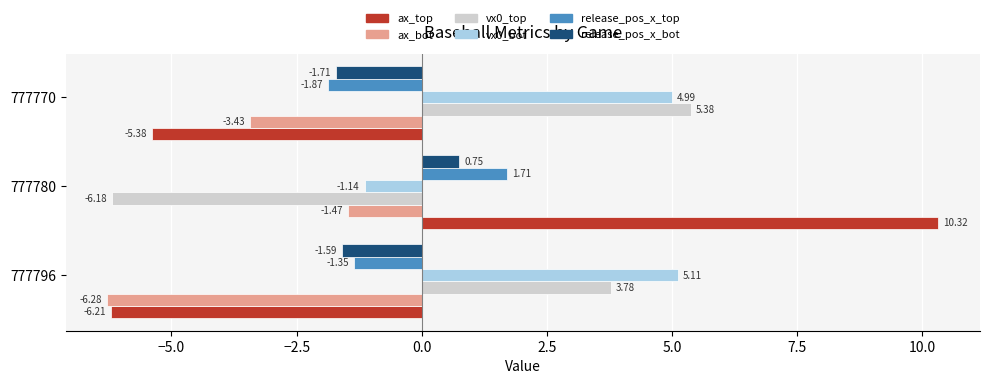

Rank the categories by vx0_bot value from lowest to highest.

777780, 777770, 777796